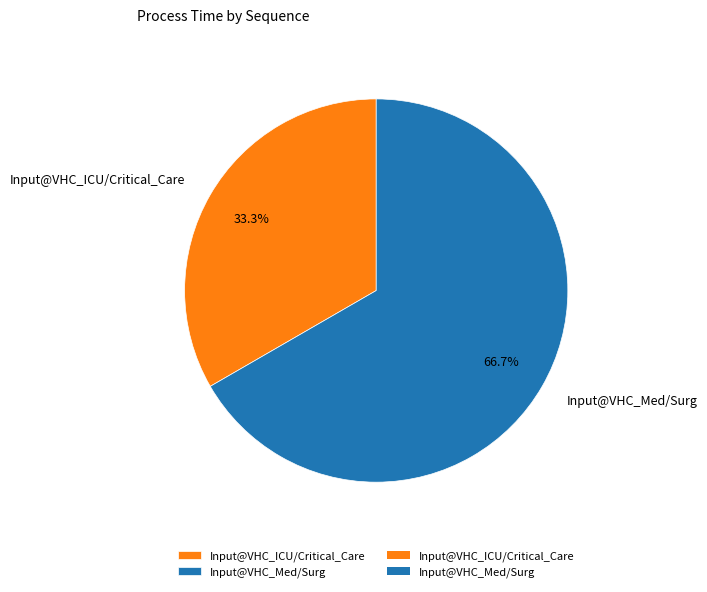

How many slices are in this pie chart?

2